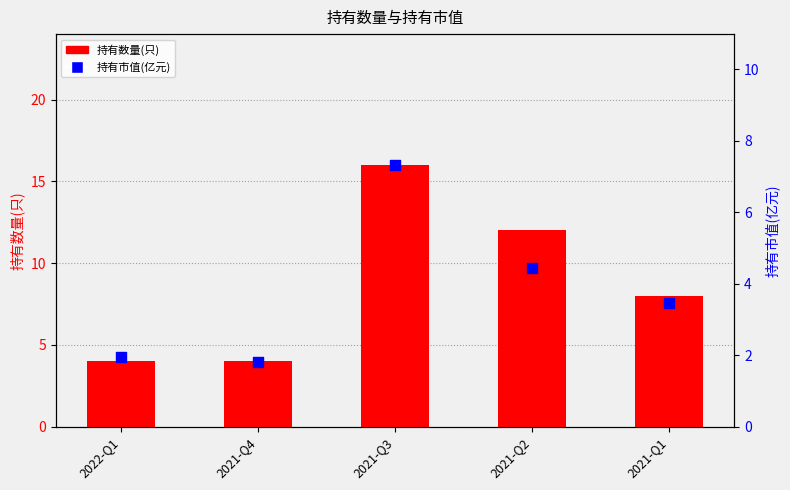

Which series has the largest total across all categories?

持有数量(只)